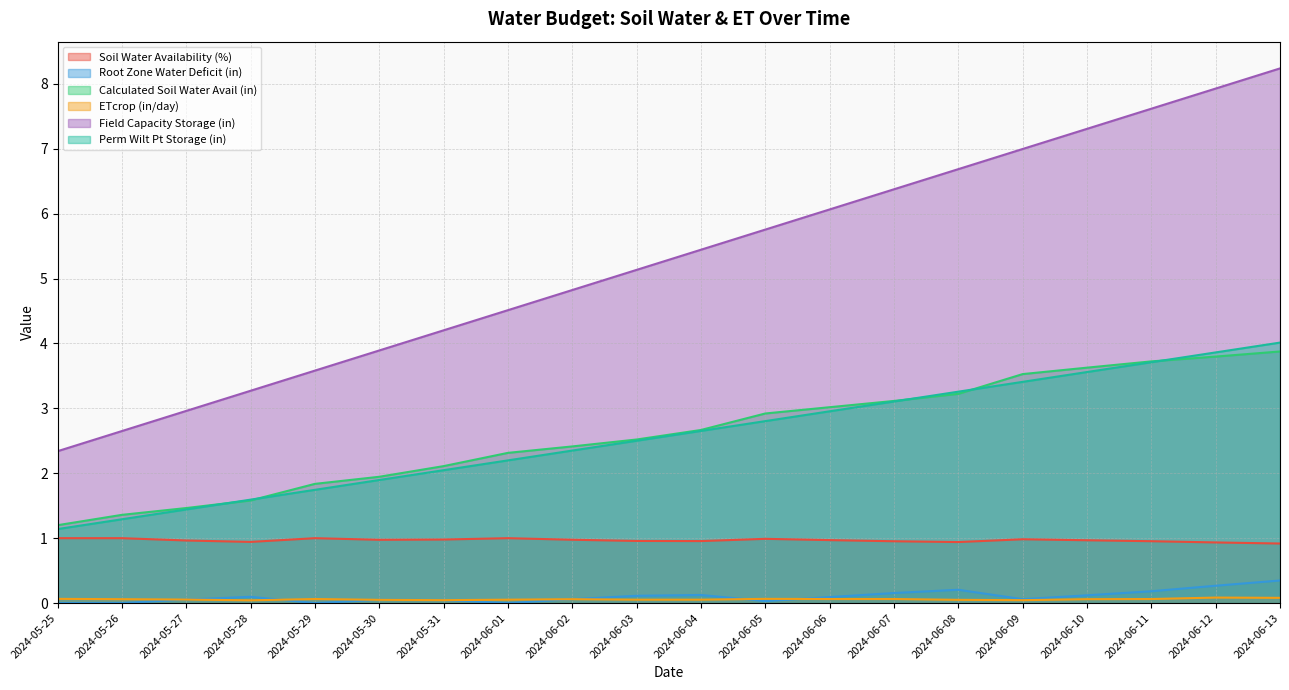

True or false: Root Zone Water Deficit (in) and Field Capacity Storage (in) intersect in this chart.

False